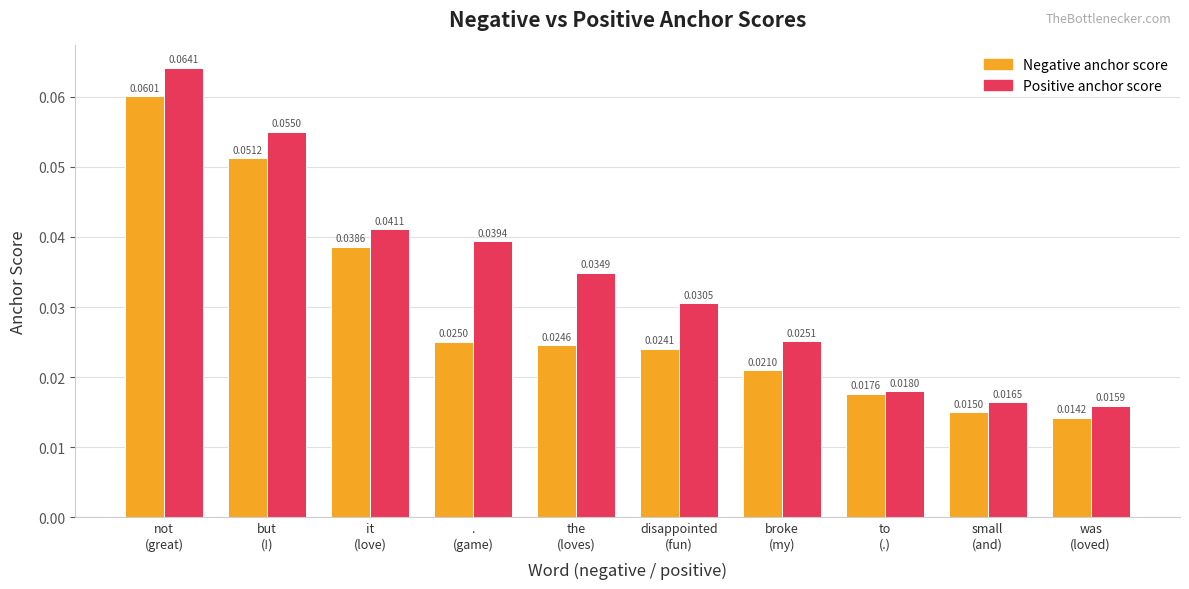

How many bars are there in each group?

2